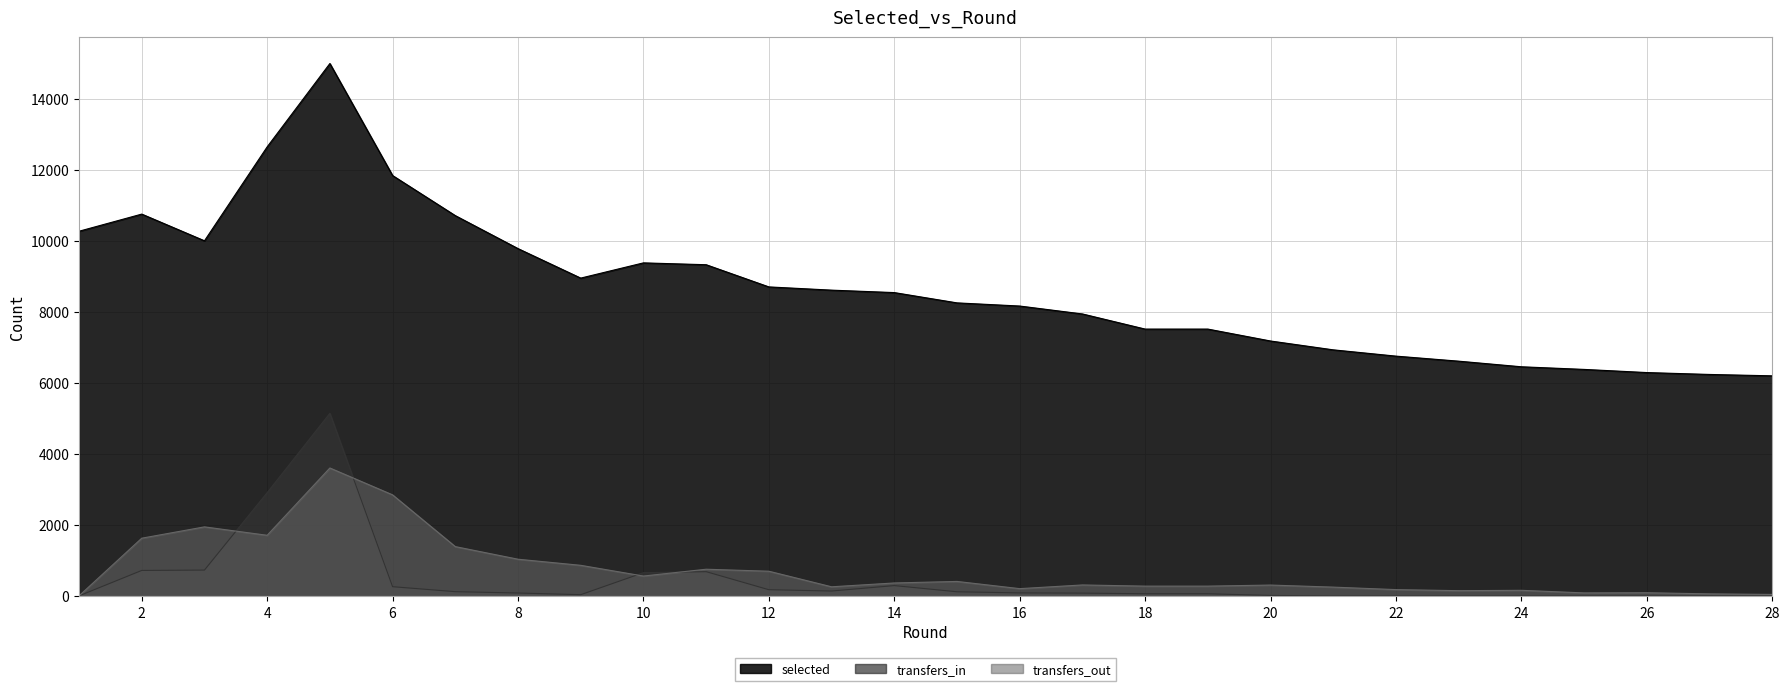

What is the difference between the maximum and minimum values in the transfers_out series?

3602